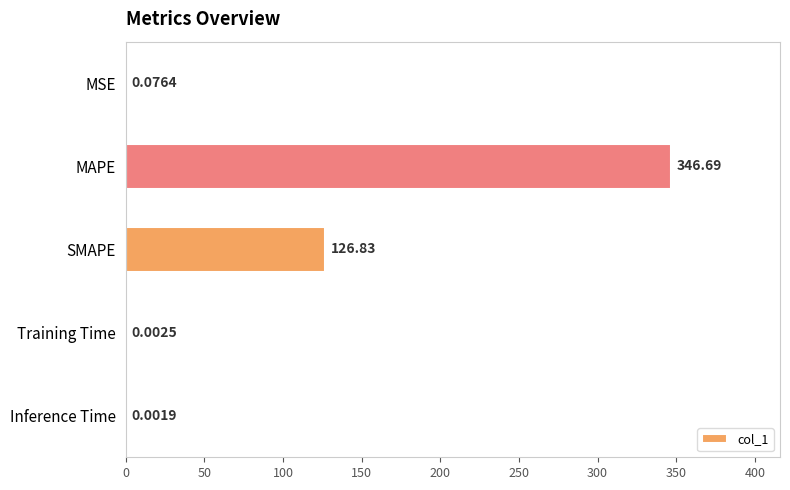

What is the sum of all values?

473.6